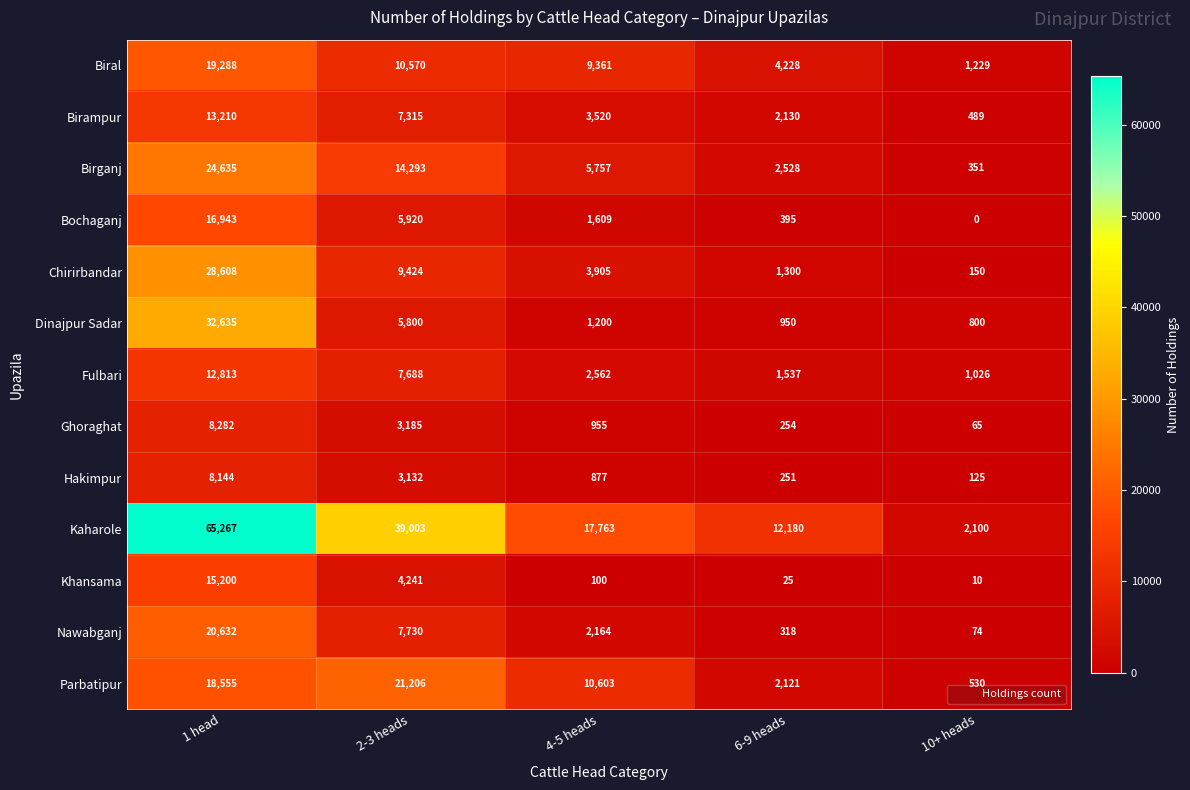

What is the maximum value shown in the chart?

65267